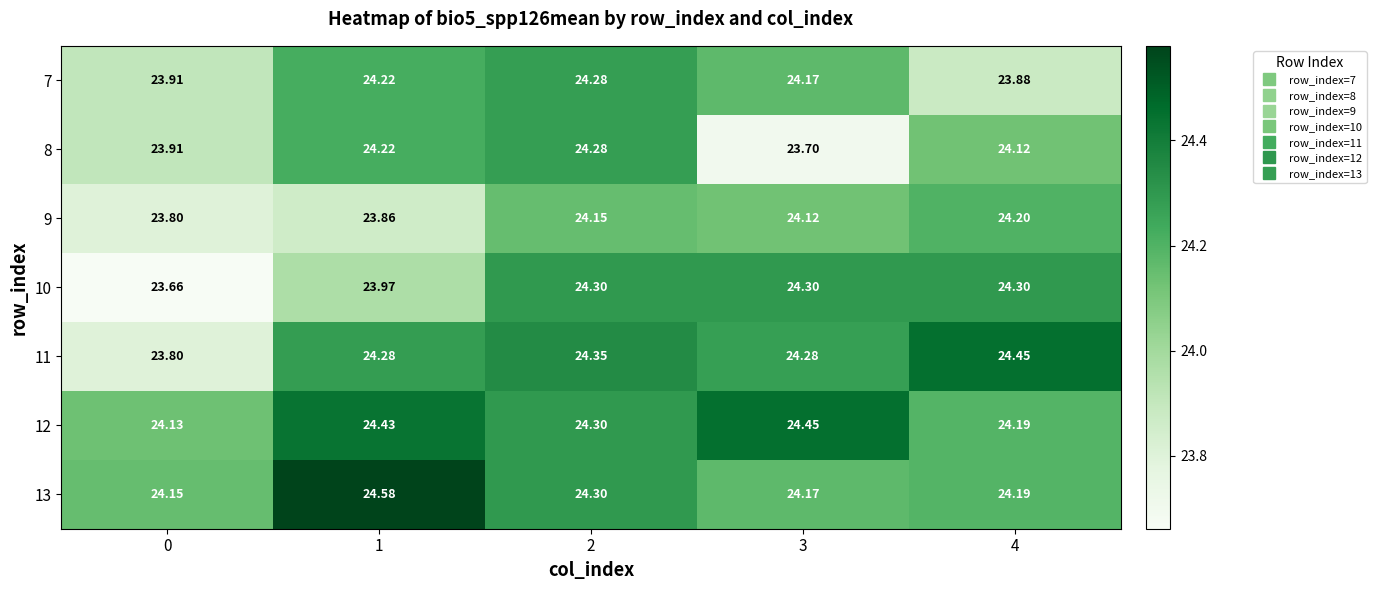

Is the value of 10 at 3 greater than the value of 7 at 2?

Yes